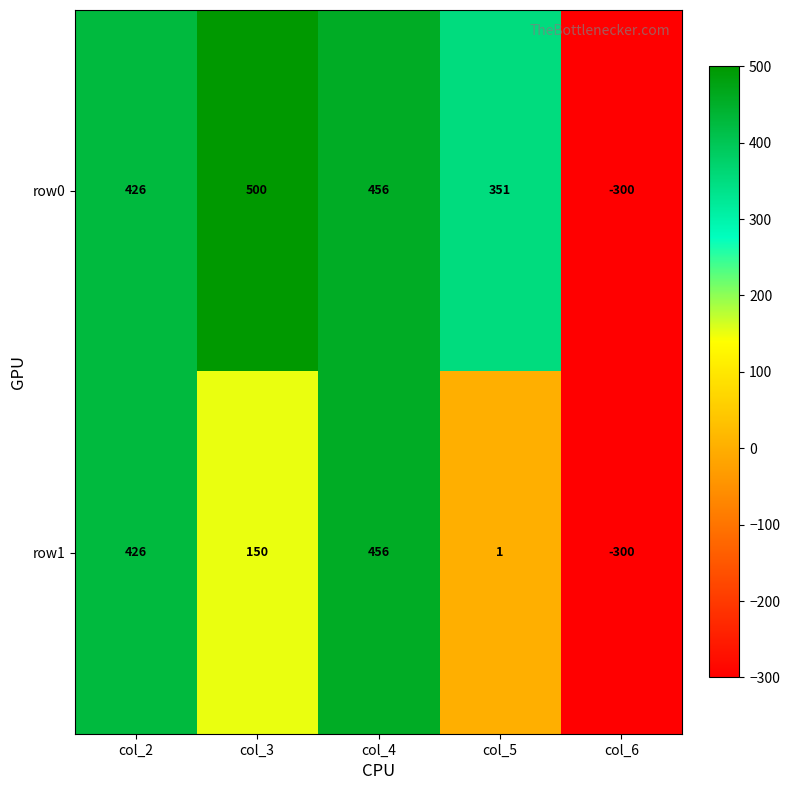

List the series in order of their peak value, lowest first.

row1, row0